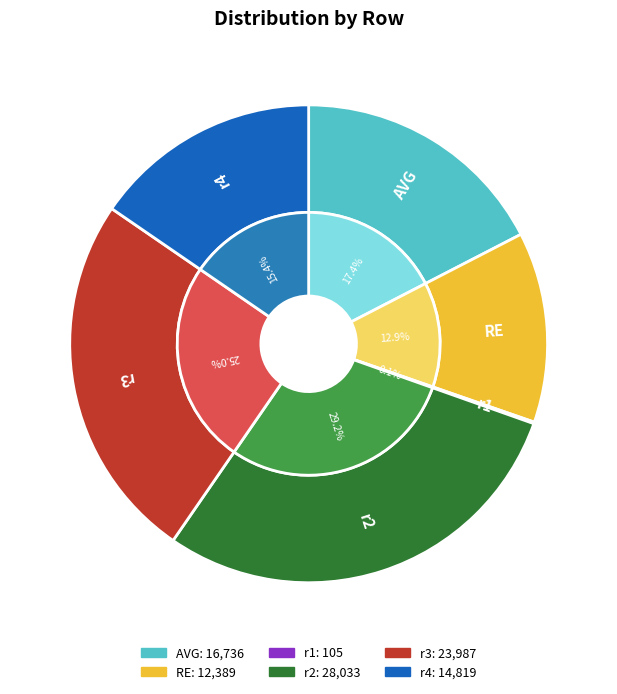

To the nearest percent, what is the average slice percentage?

17%